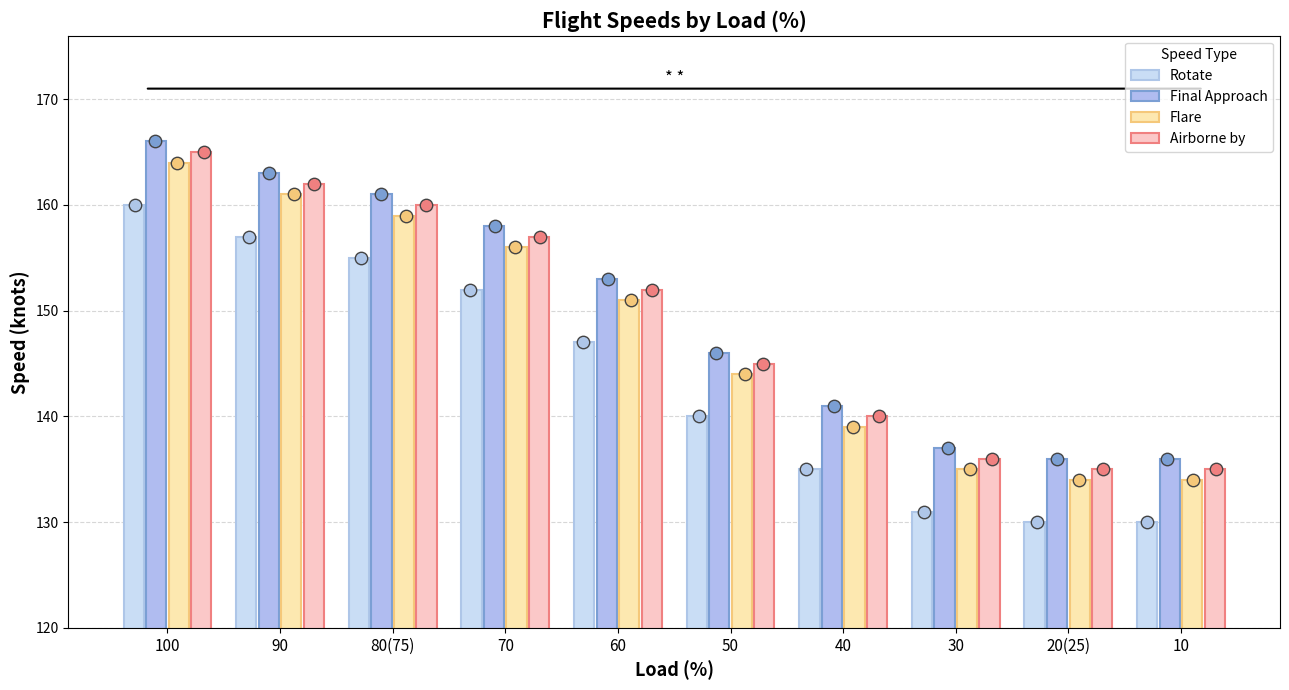

Which series contains the lowest Y value?

Rotate